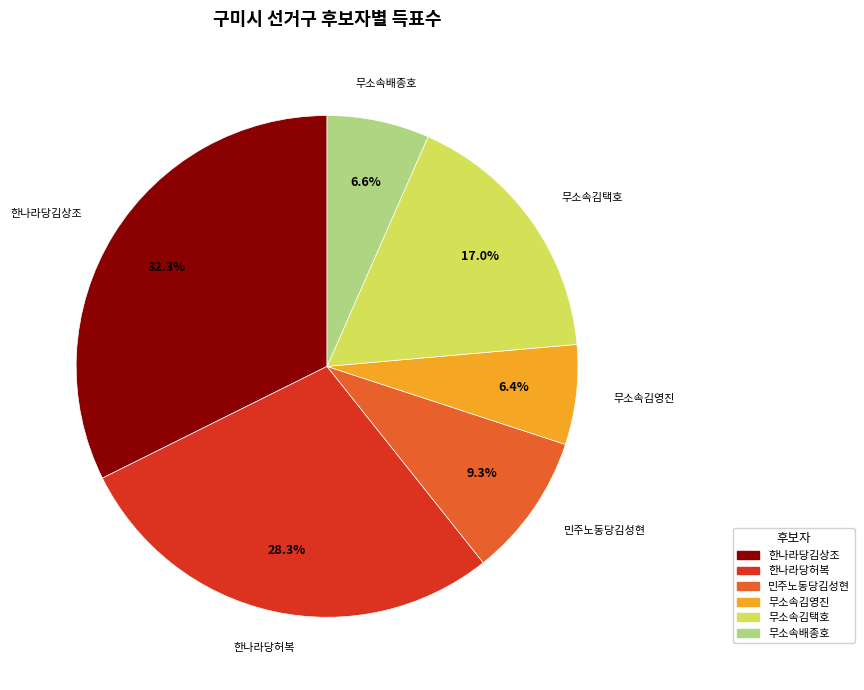

Which category has the biggest portion of the pie?

한나라당김상조